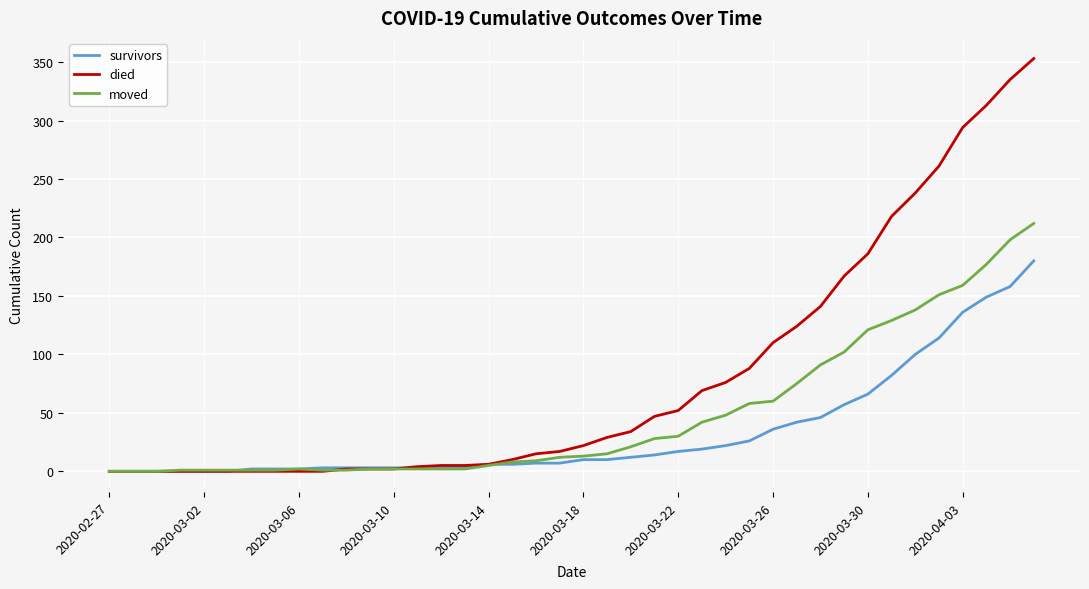

Which series has the largest range (max minus min)?

died